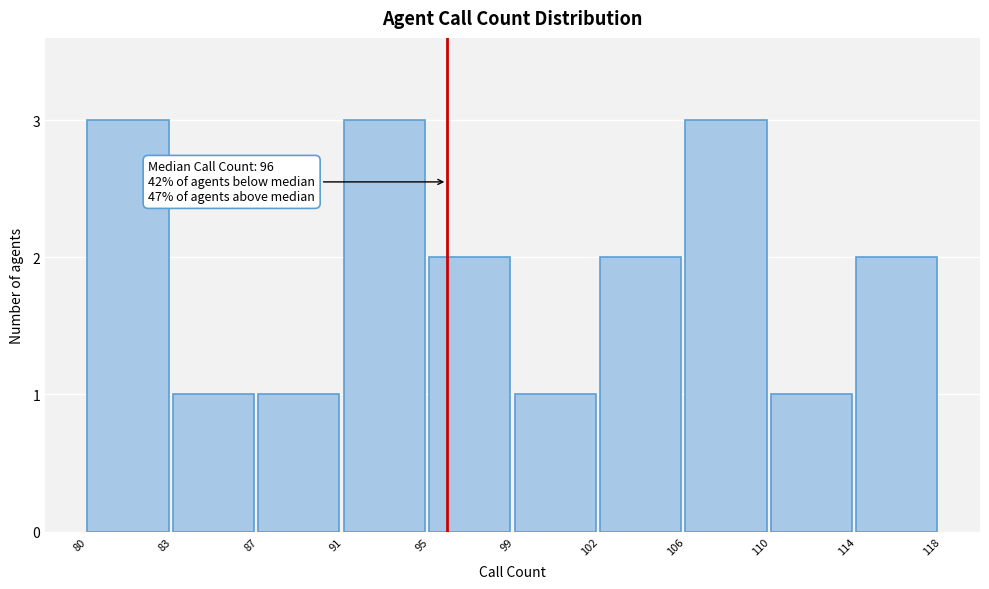

Reading left to right, extract all data points from this chart.

3	1	1	3	2	1	2	3	1	2